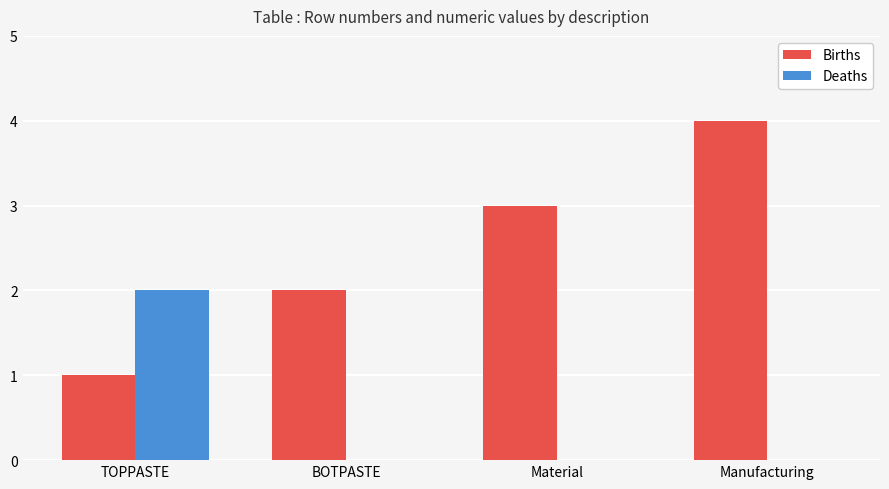

What is the sum of all Births values?

10